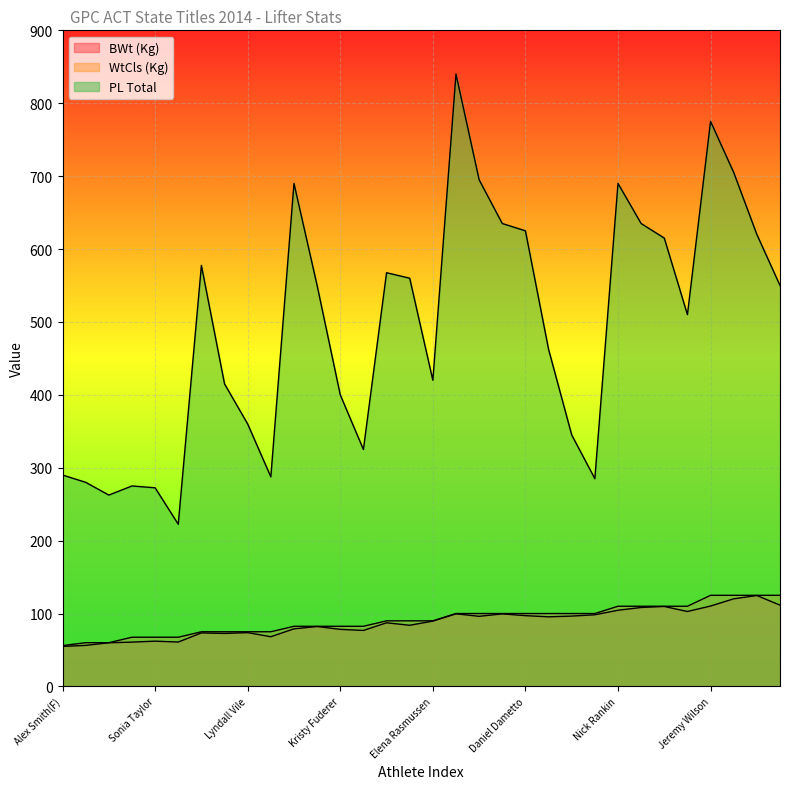

Is the value of WtCls (Kg) at Alex Lowe greater than the value of PL Total at Ray Carlisle?

No